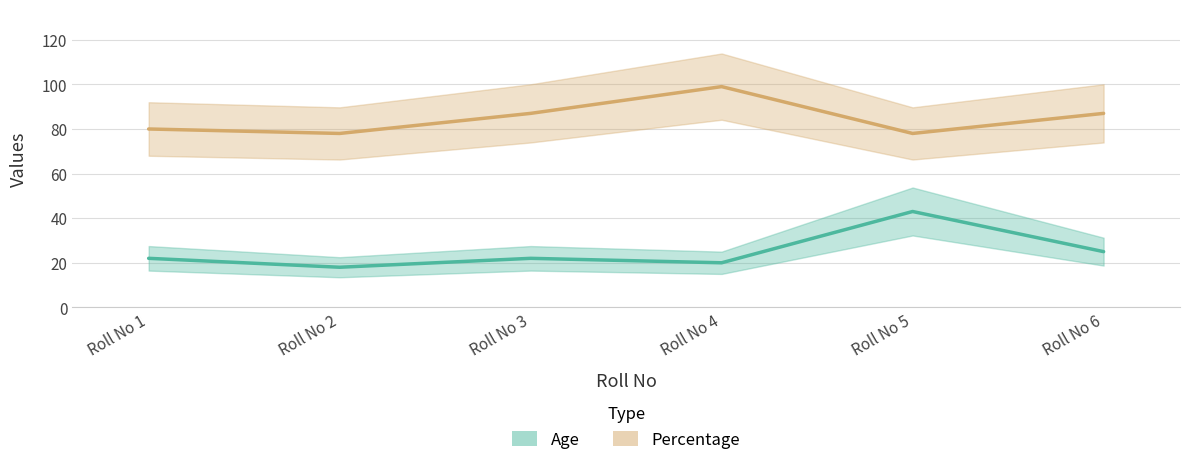

Between Roll No 2 and Roll No 3, which is larger?

Roll No 3